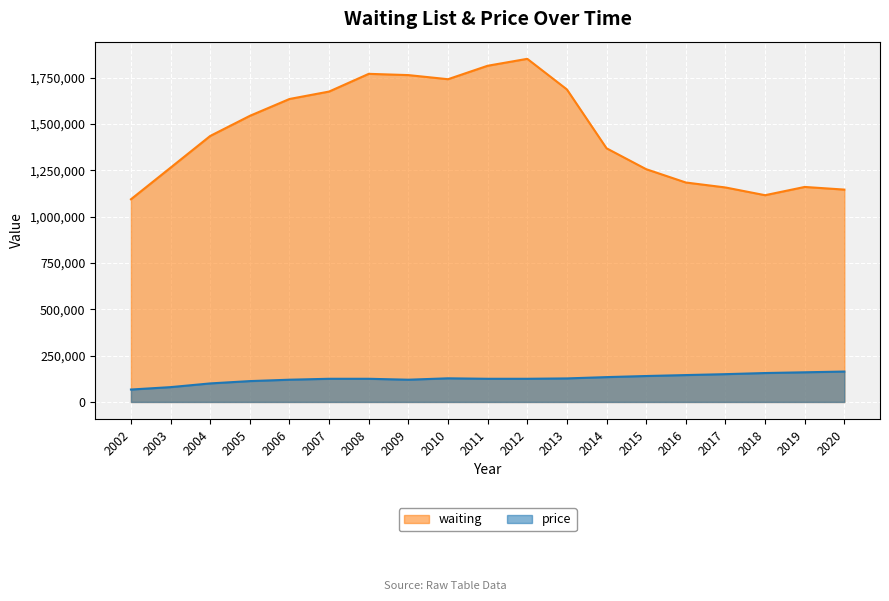

Does the chart display data point markers on the line(s)?

No